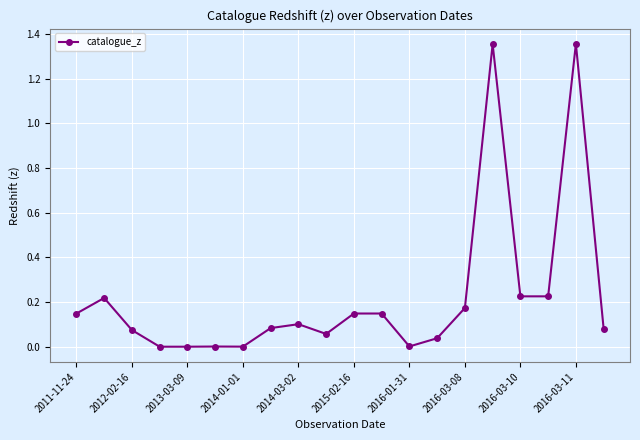

Does the chart display data point markers on the line(s)?

Yes